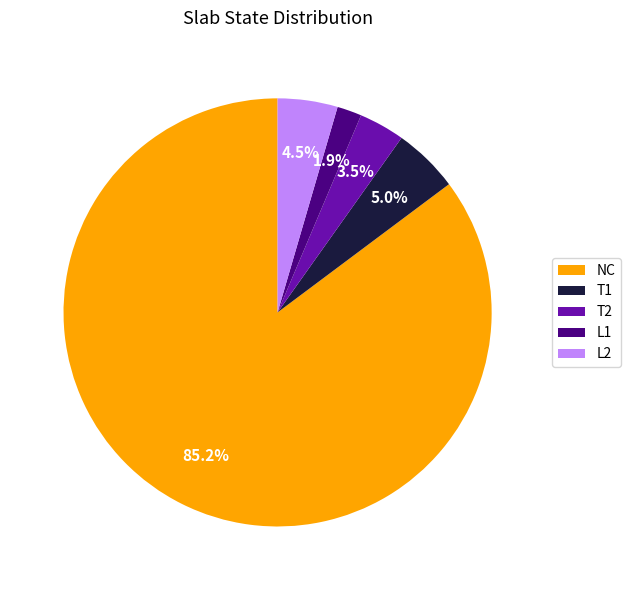

To the nearest percent, what is the average slice percentage?

20%